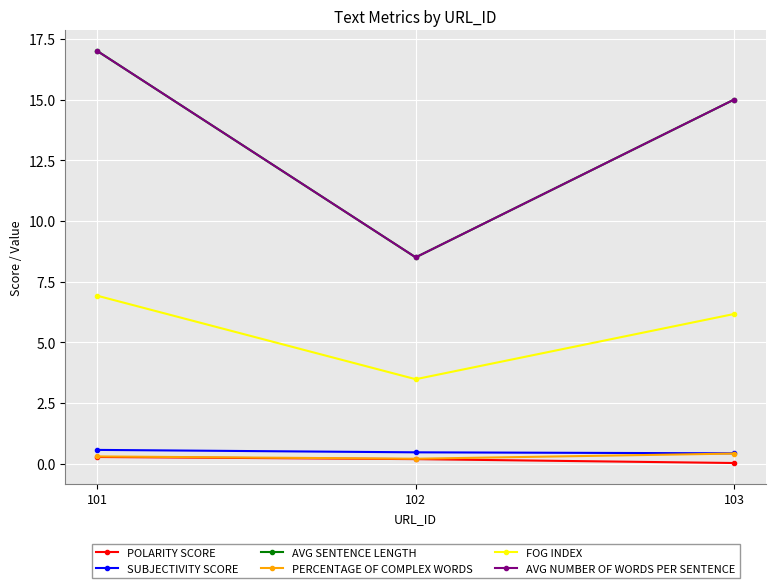

What is the difference between the POLARITY SCORE values at 101 and 102?

0.1